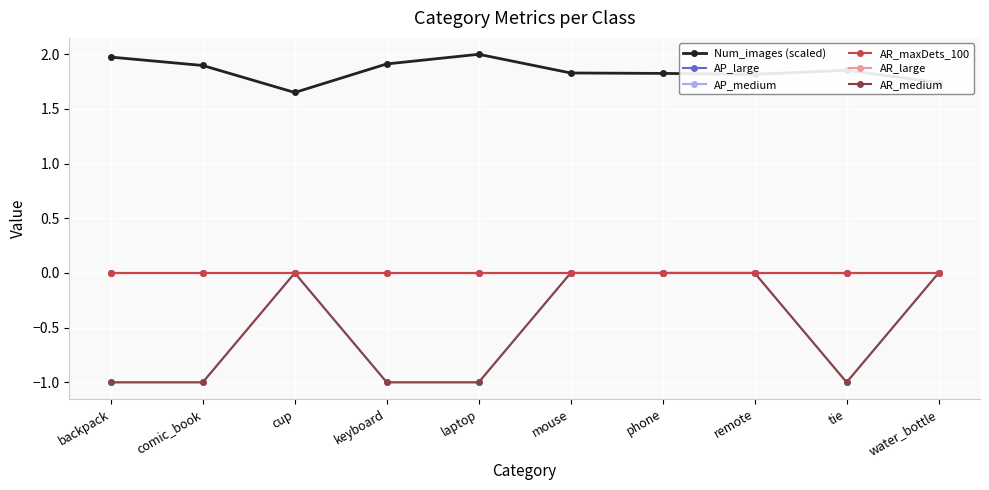

What is the difference between the second highest and minimum values in the AP_medium series?

1.0